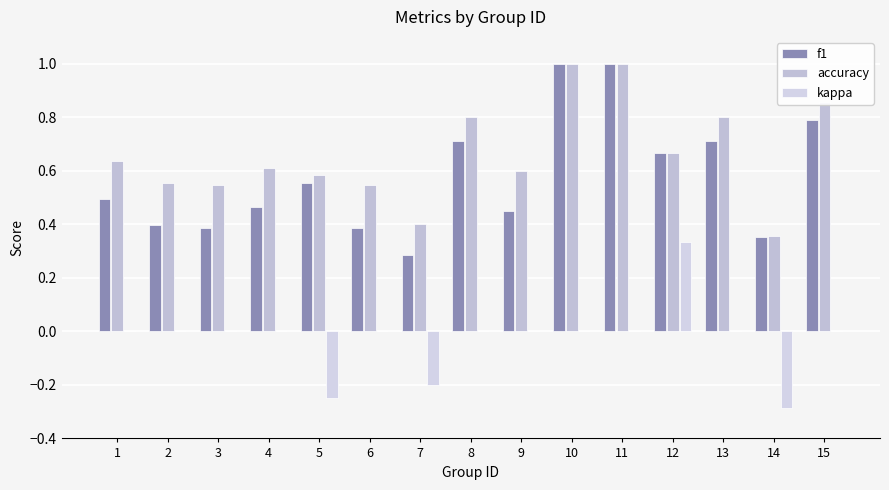

True or false: f1 has a value of 0.7 at 3.

False